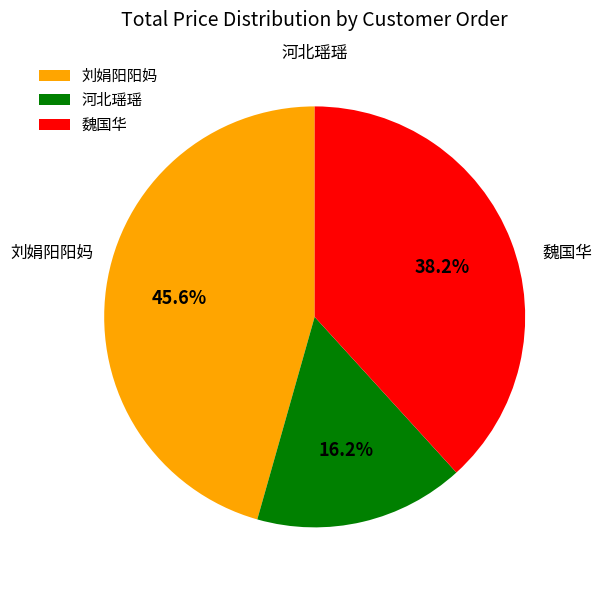

Approximately how many times larger is the value at 魏国华 compared to 河北瑶瑶?

2.4